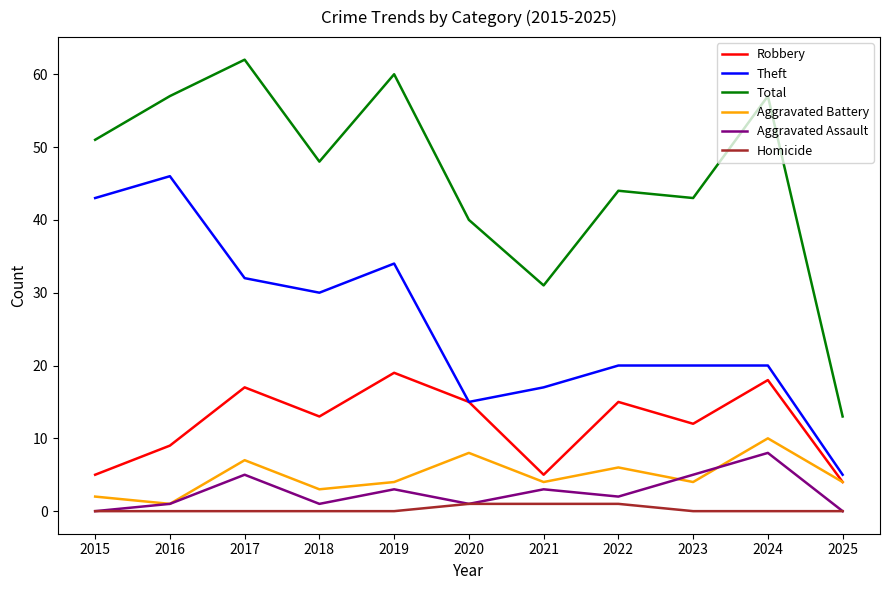

The Theft series shows 13 at 2024. True or false?

False